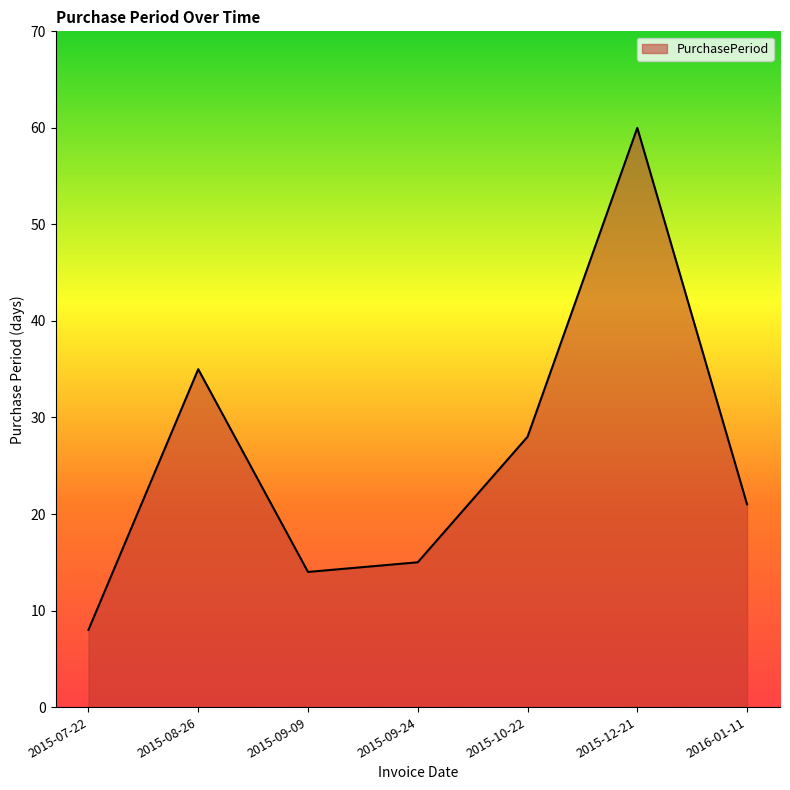

At which category does the chart reach its minimum across all series?

2015-07-22